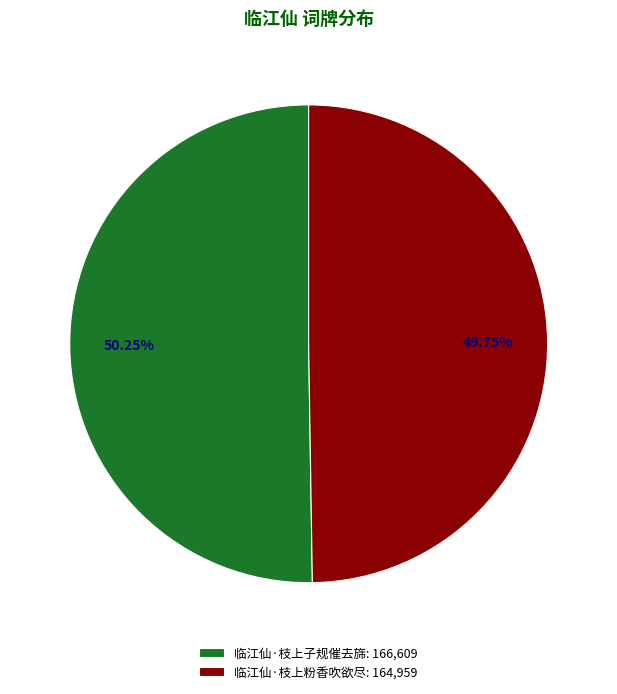

What percentage is the 临江仙·枝上粉香吹欲尽 slice, to the nearest percent?

50%